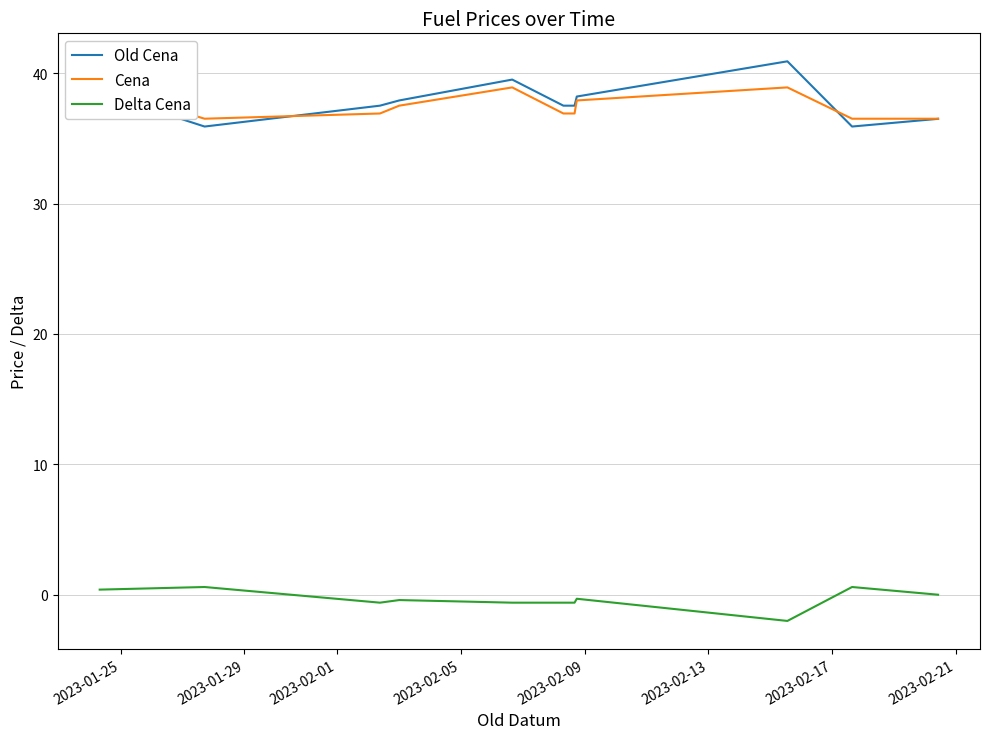

What is the sum of all Delta Cena values?

-3.5